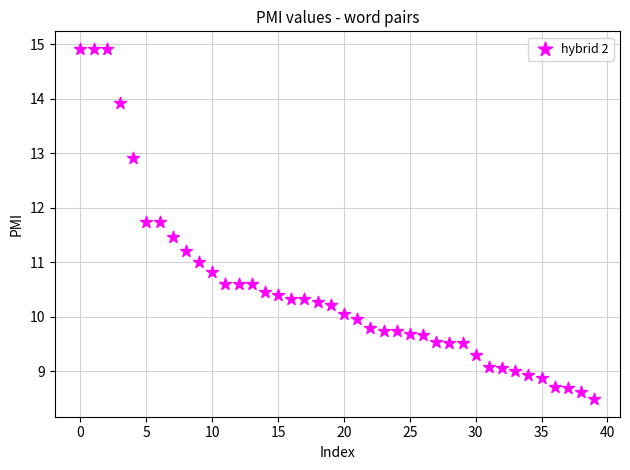

What is the range of Y values (max minus min)?

6.4